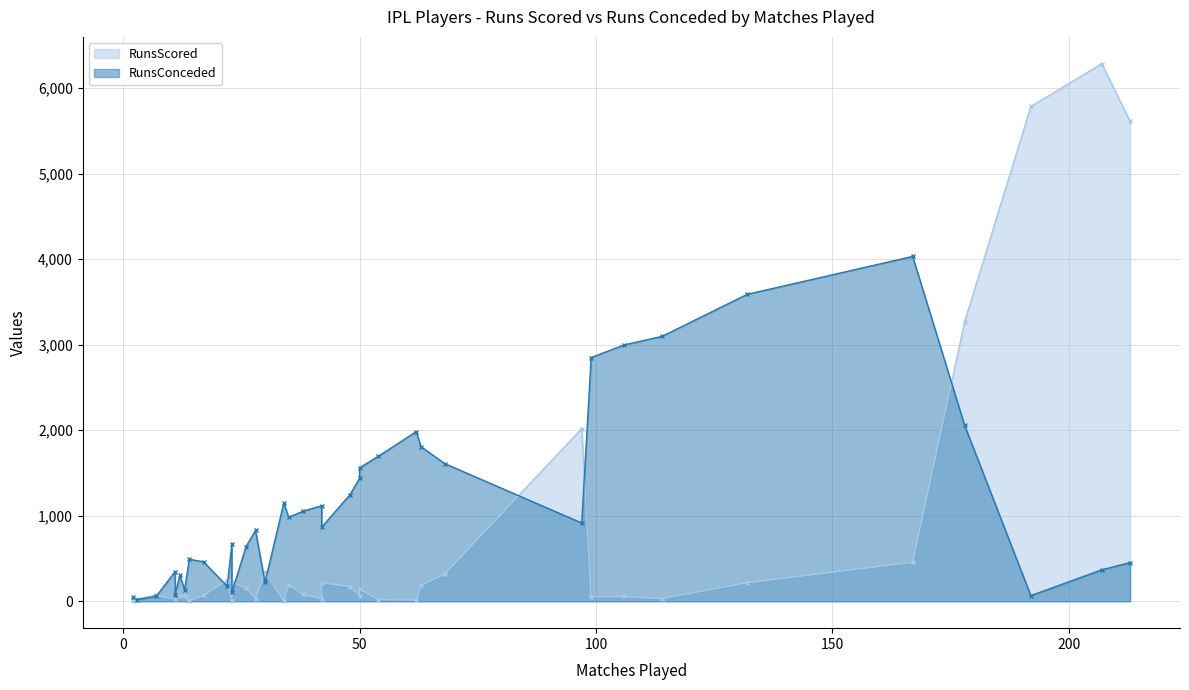

The RunsConceded series shows 2997 at 106. True or false?

True